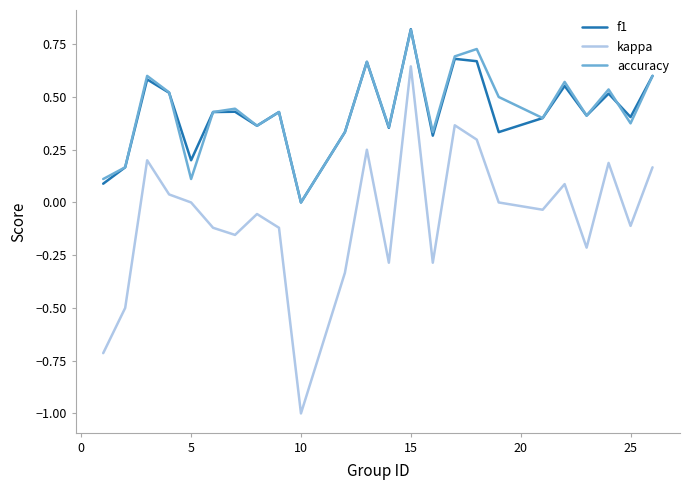

What is the smallest value displayed?

-1.0